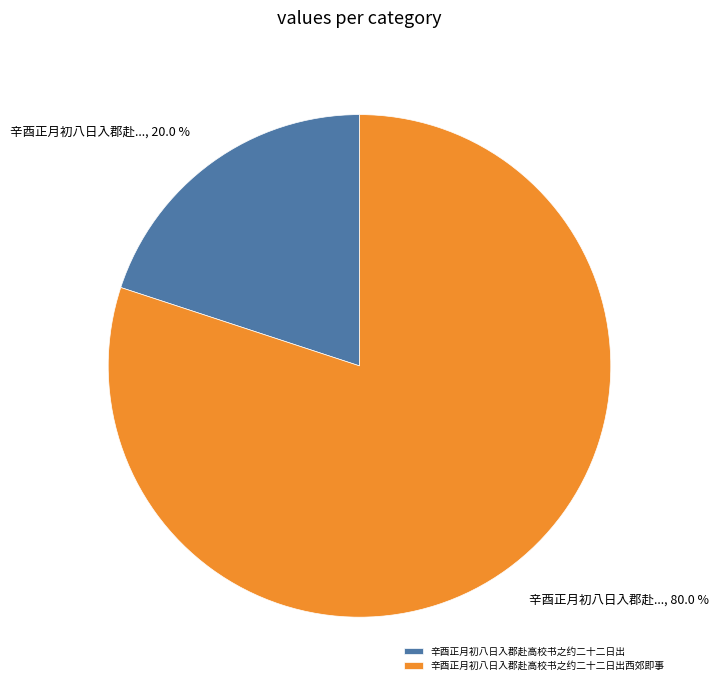

To the nearest percent, what is the combined percentage of 辛酉正月初八日入郡赴高校书之约二十二日出 and 辛酉正月初八日入郡赴高校书之约二十二日出西郊即事?

100%